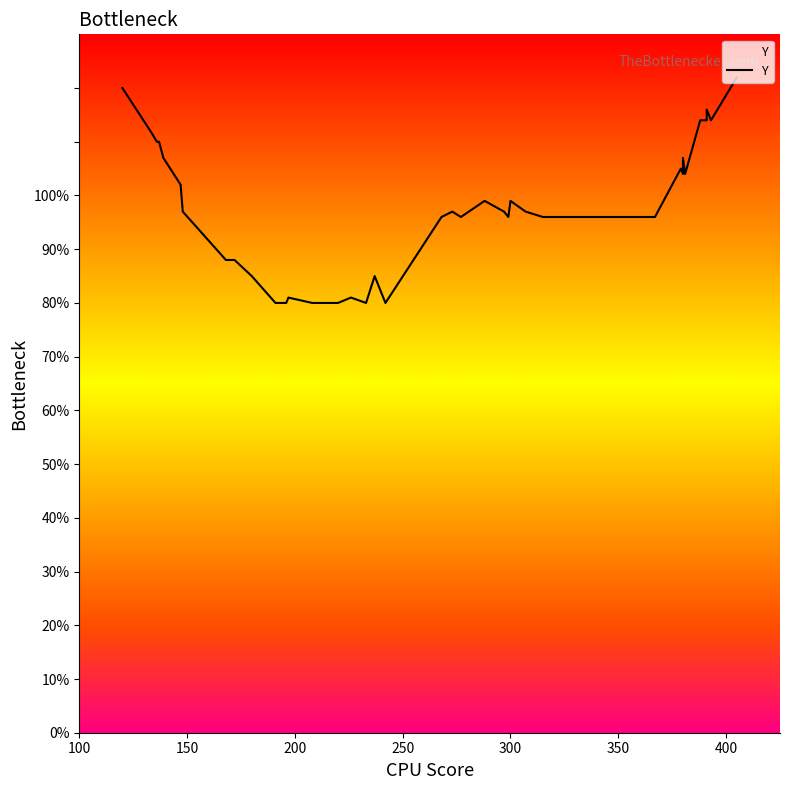

Reading left to right, what are all the values shown in this chart?

120	112	110	110	107	102	97	88	88	85	80	80	81	80	80	81	80	85	80	96	97	96	99	97	96	99	97	96	96	96	105	104	107	104	114	114	116	114	116	122